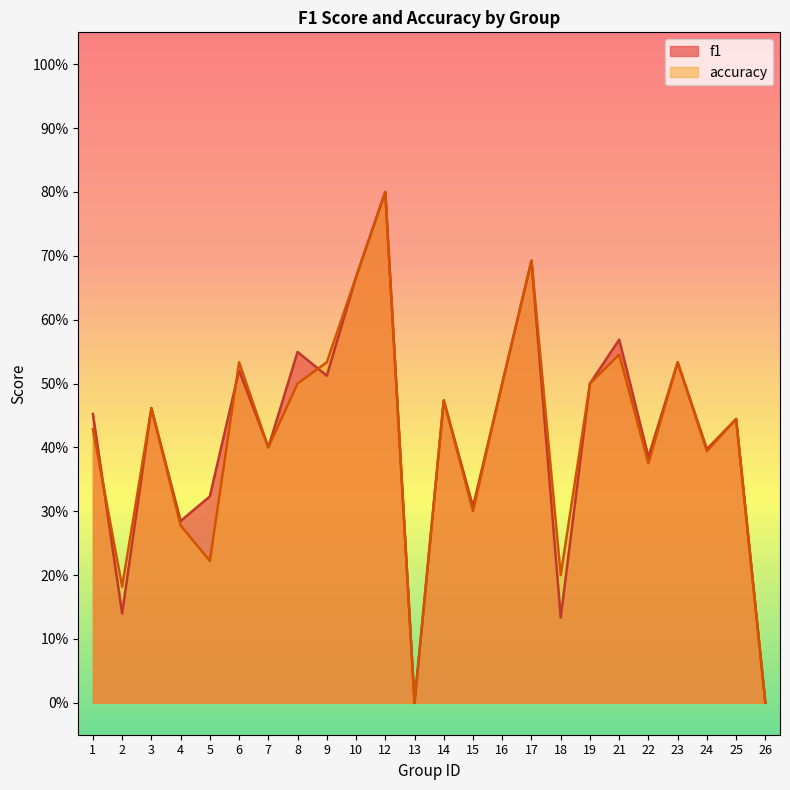

Does the chart have visible grid lines?

No